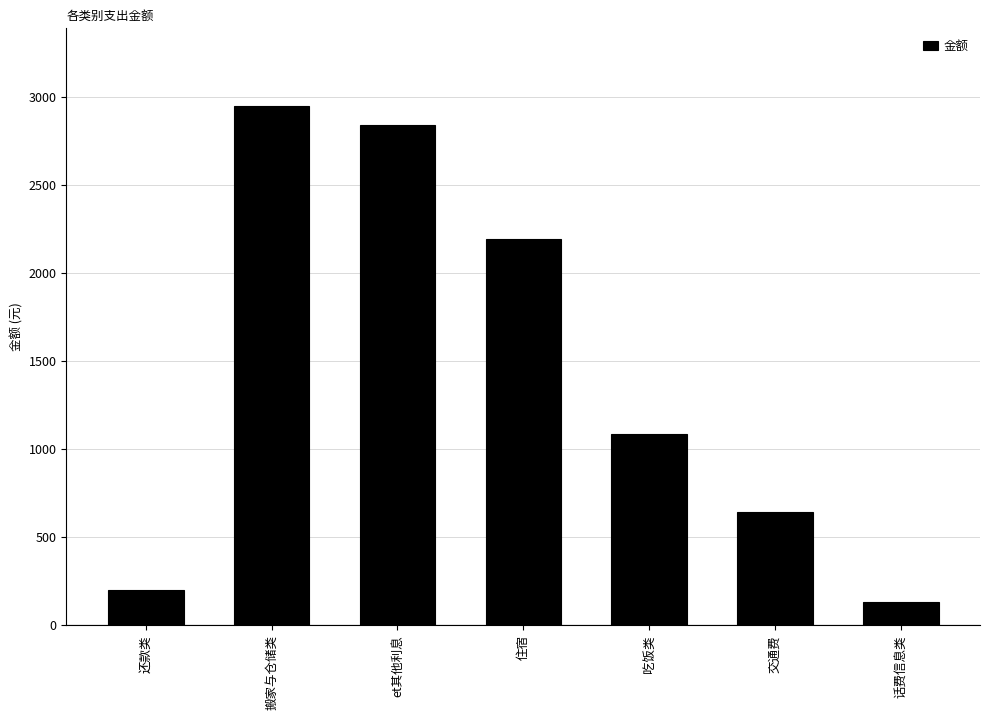

What value does the data have at 话费信息类?

130